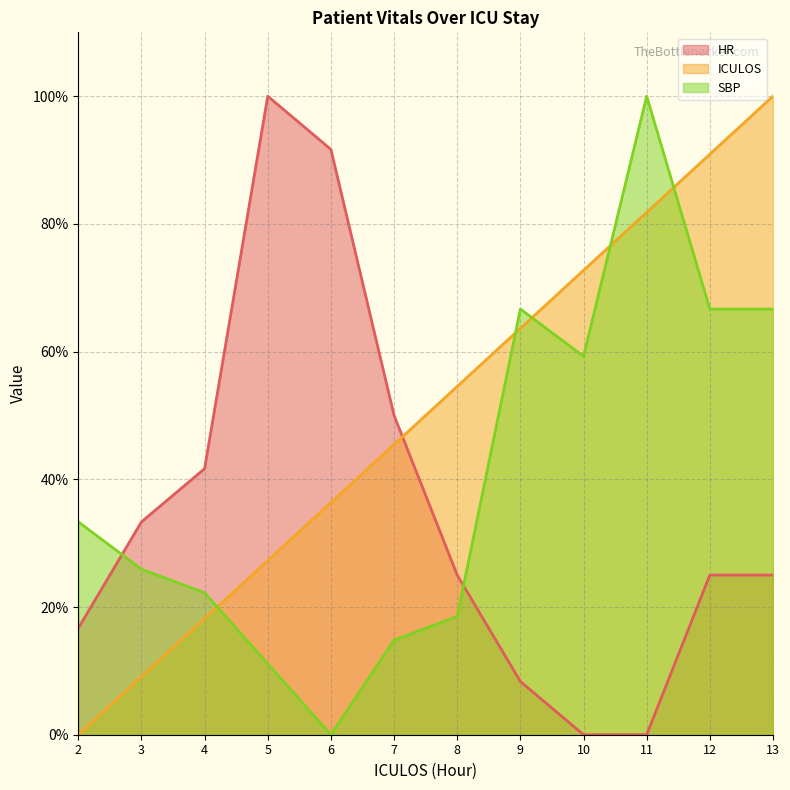

In SBP, how many points are lower than both neighbors (excluding endpoints)?

2